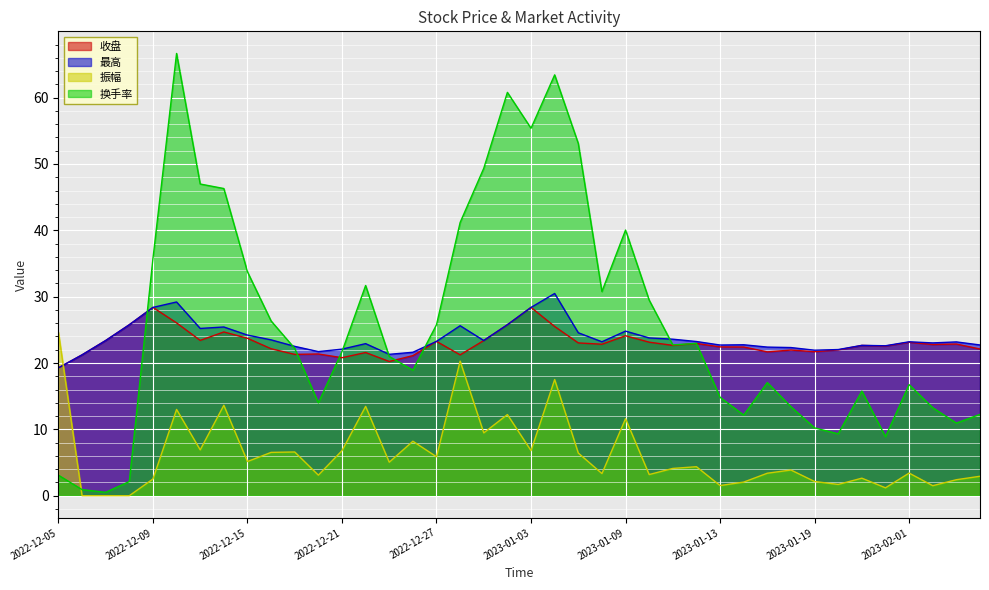

What is the sum of all 换手率 values?

1041.7